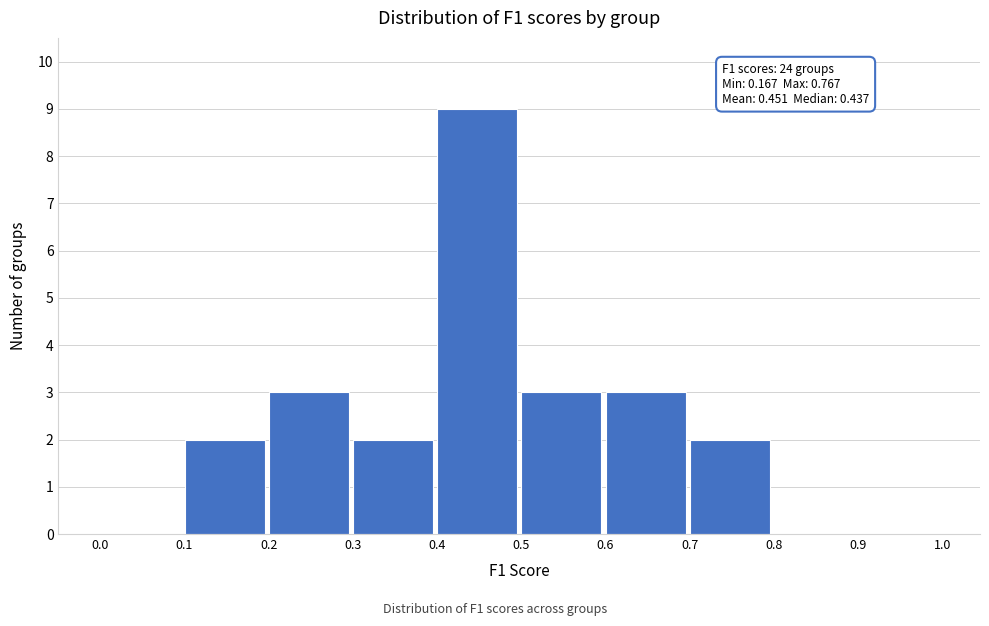

Which range on the x-axis has the tallest bar?

0.4 to 0.5